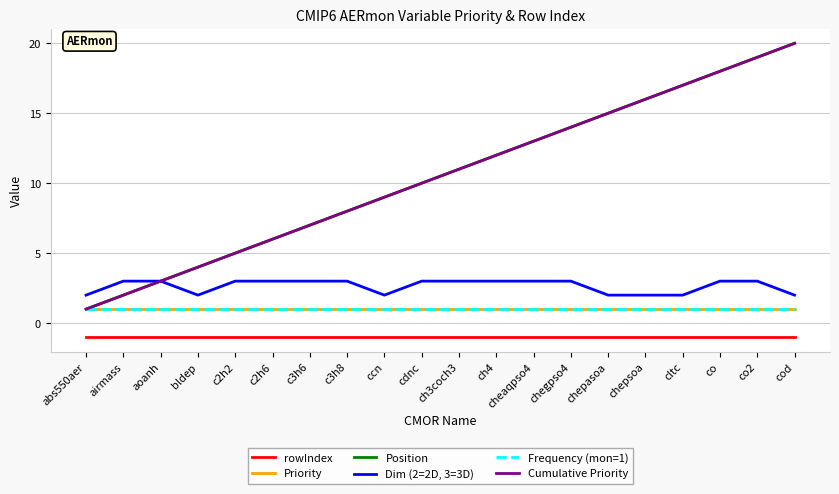

The value of Priority at ch3coch3 is 0. True or false?

False